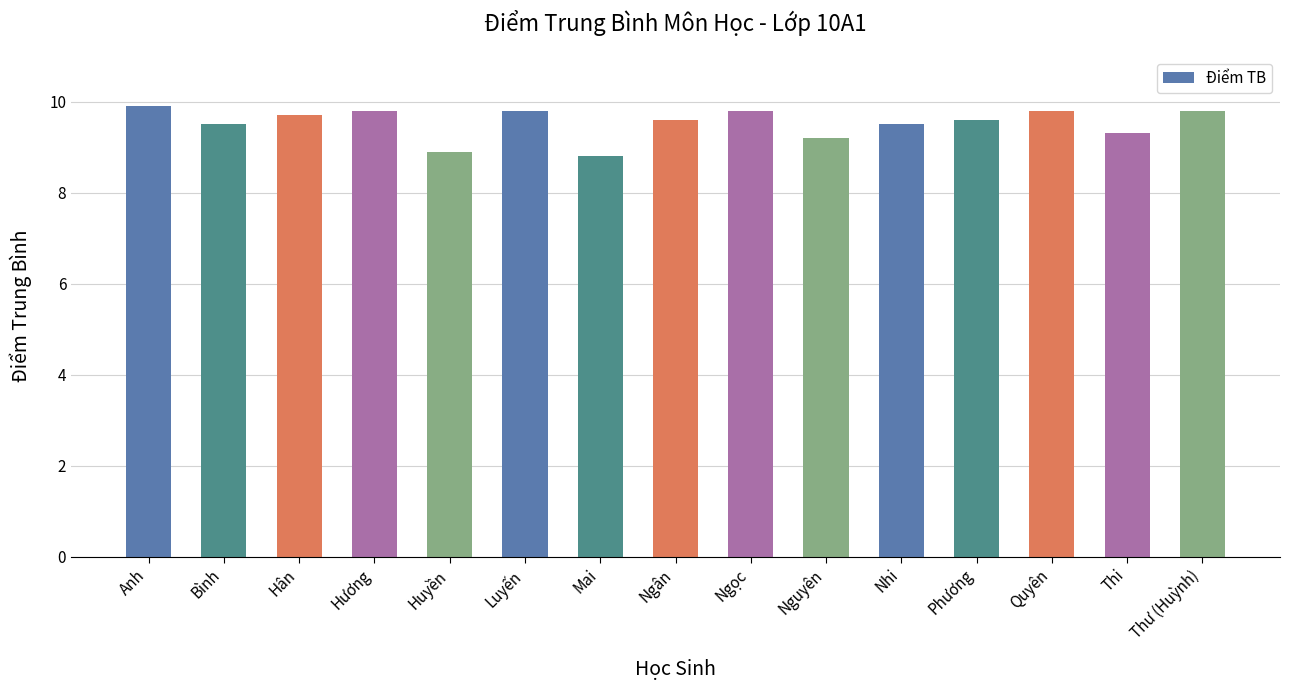

How many values are below 9?

2